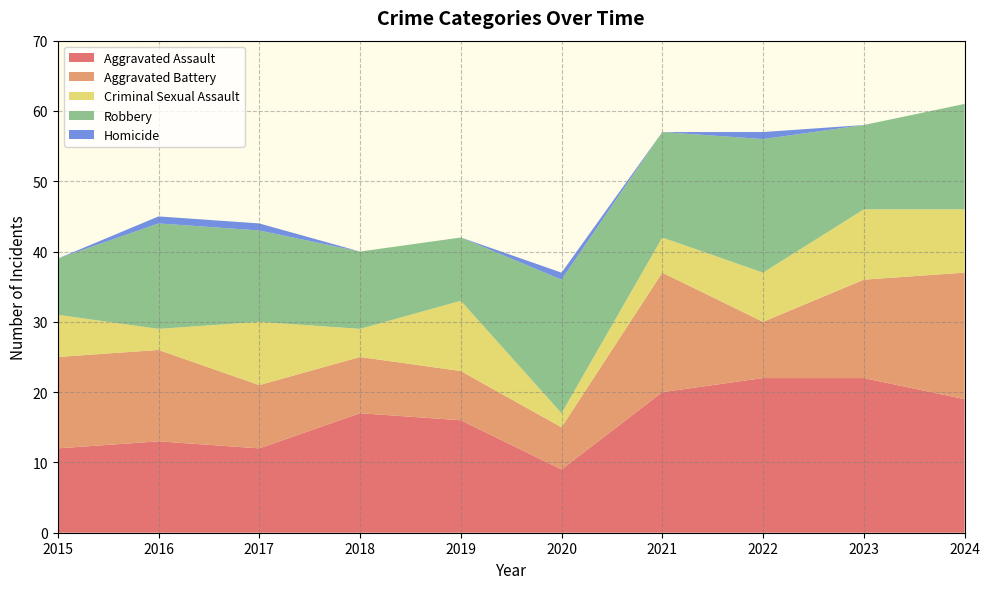

Reading left to right, what are all the values shown in this chart?

Aggravated Assault: 12	13	12	17	16	9	20	22	22	19
Aggravated Battery: 13	13	9	8	7	6	17	8	14	18
Criminal Sexual Assault: 6	3	9	4	10	2	5	7	10	9
Robbery: 8	15	13	11	9	19	15	19	12	15
Homicide: 0	1	1	0	0	1	0	1	0	0